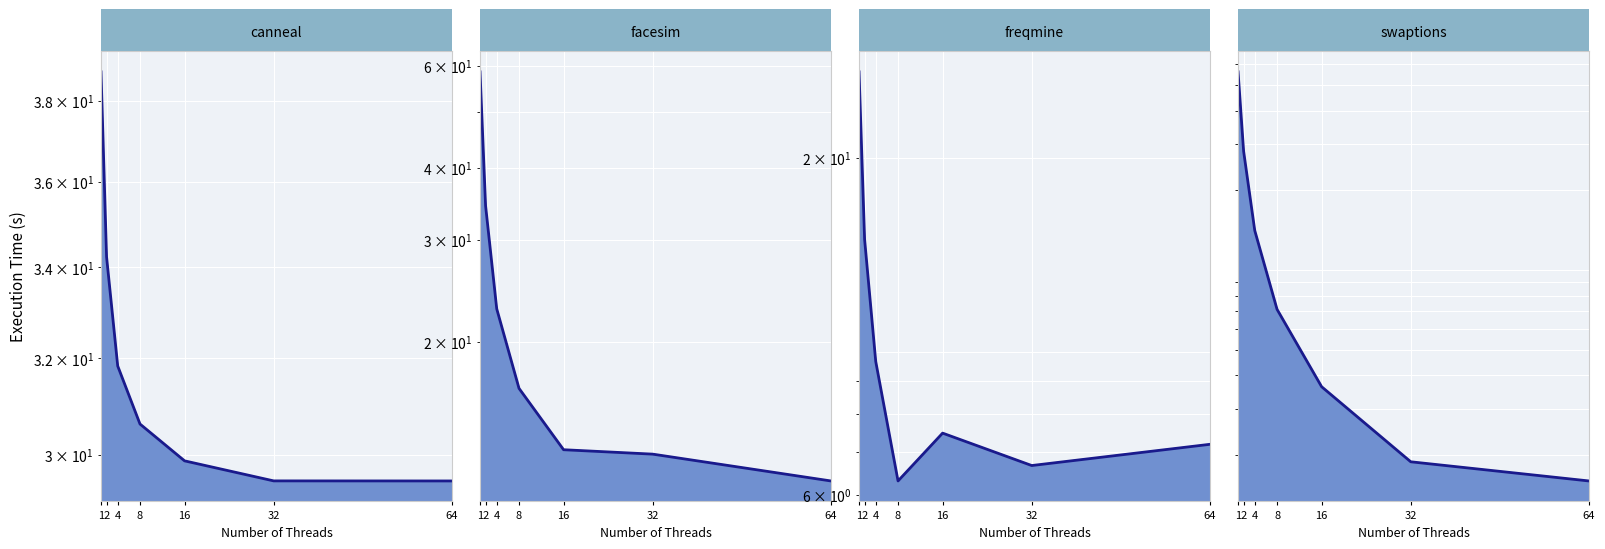

Reading right to left, extract all data points from this chart.

canneal: 29.5	29.5	29.9	30.6	31.8	34.2	38.7
facesim: 11.5	12.8	13.0	16.6	22.8	34.4	58.6
freqmine: 7.2	6.7	7.5	6.3	9.7	14.9	27.2
swaptions: 1.6	1.9	3.6	7.1	14.1	28.1	56.0